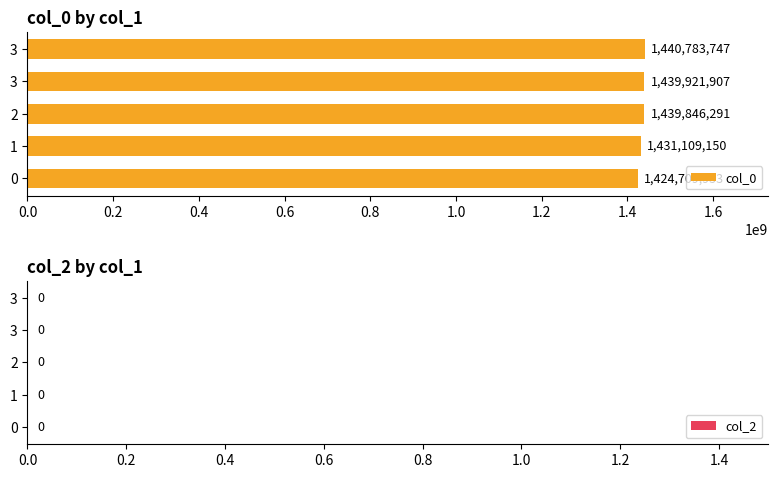

How many categories are shown in the chart?

5